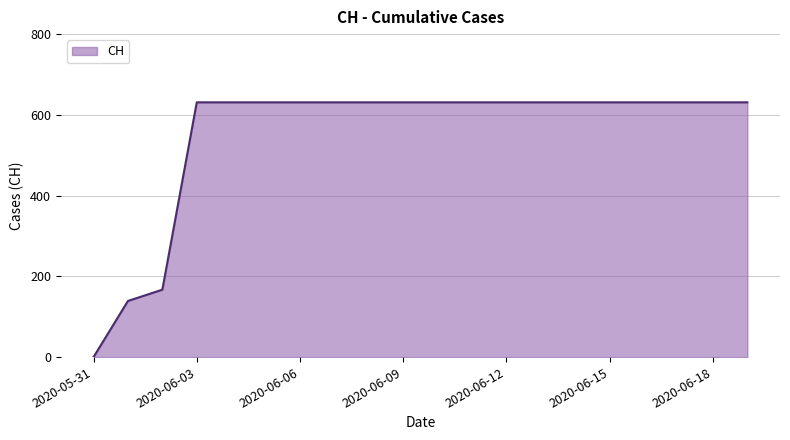

How many lines are shown in the chart?

1